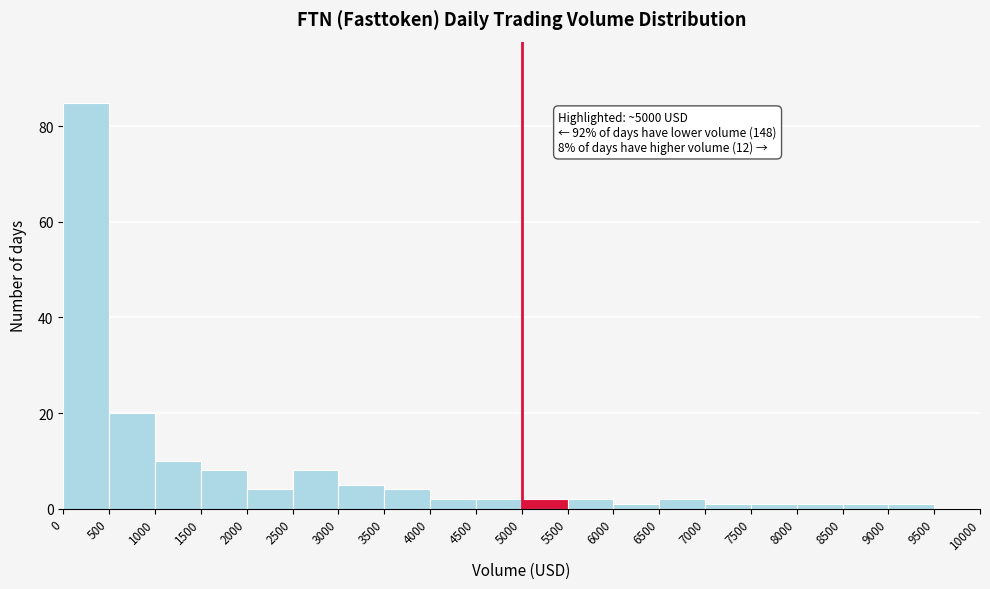

Which range on the x-axis has the tallest bar?

0 to 500